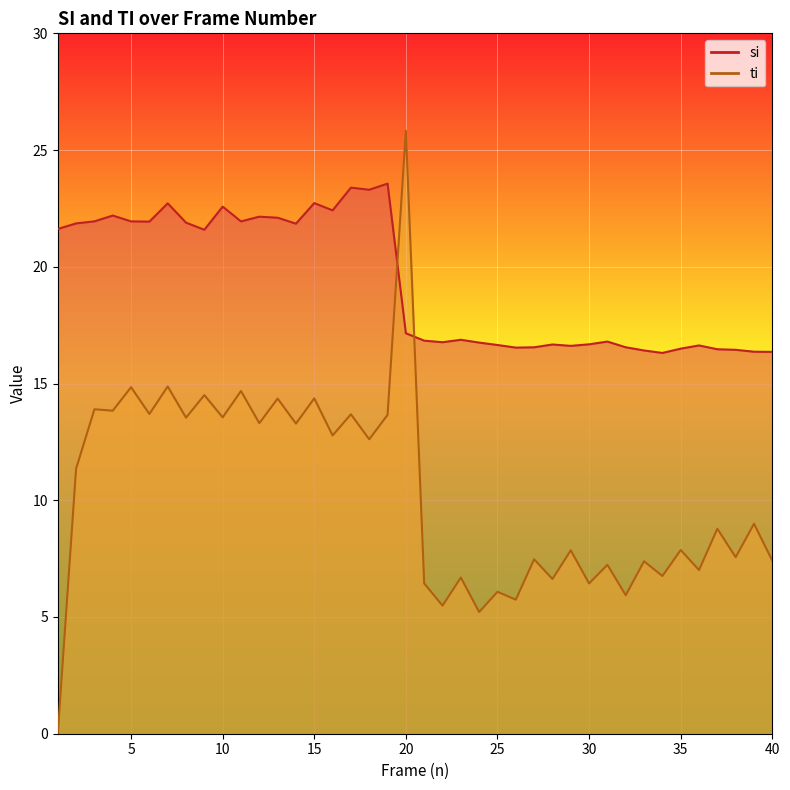

How many distinct data groups are displayed?

2